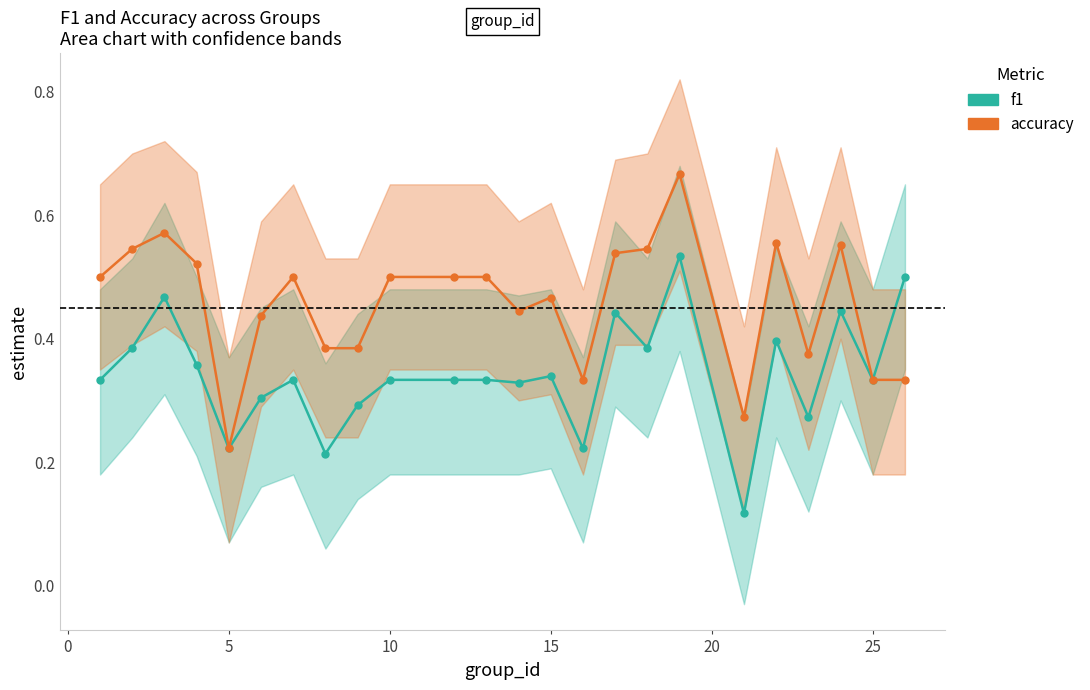

True or false: accuracy and f1 intersect in this chart.

False